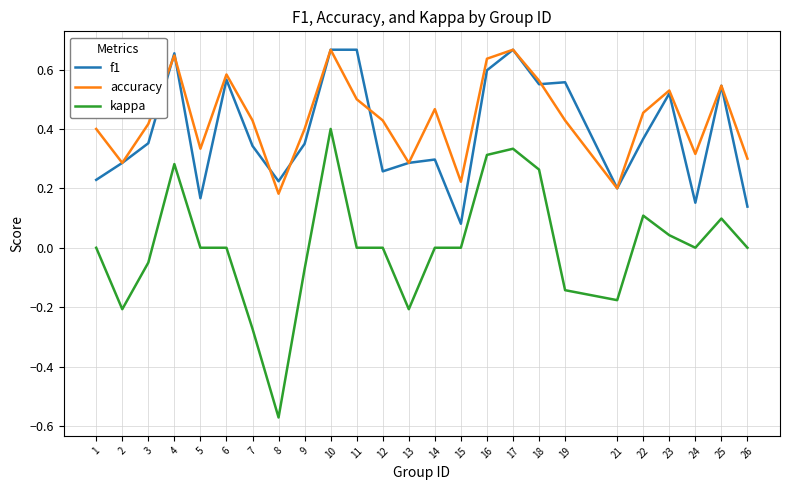

At which label is f1 closest to 0?

15